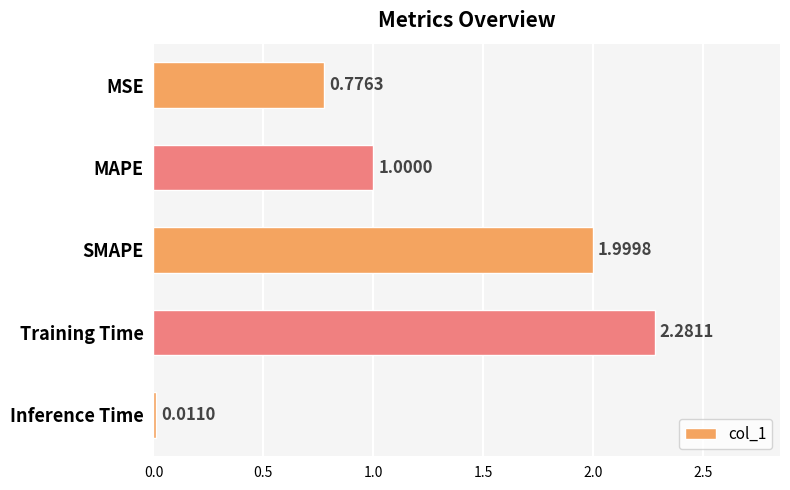

At which category does the chart reach its peak across all series?

Training Time